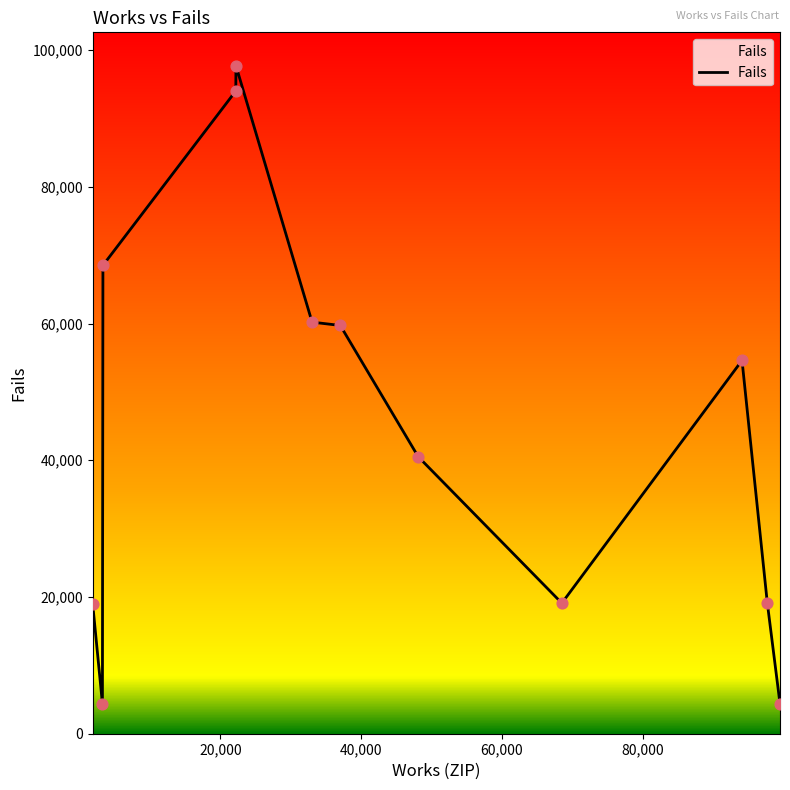

What is the difference between the maximum and minimum values?

93302